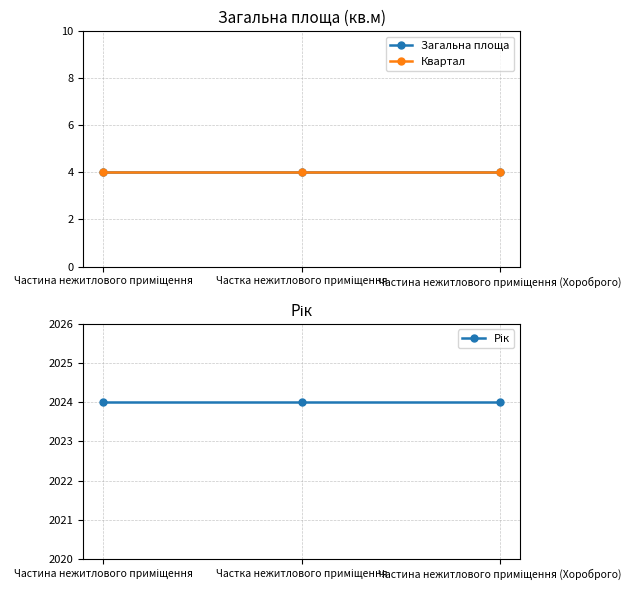

At which category is the sum across all series the highest?

Частина нежитлового приміщення